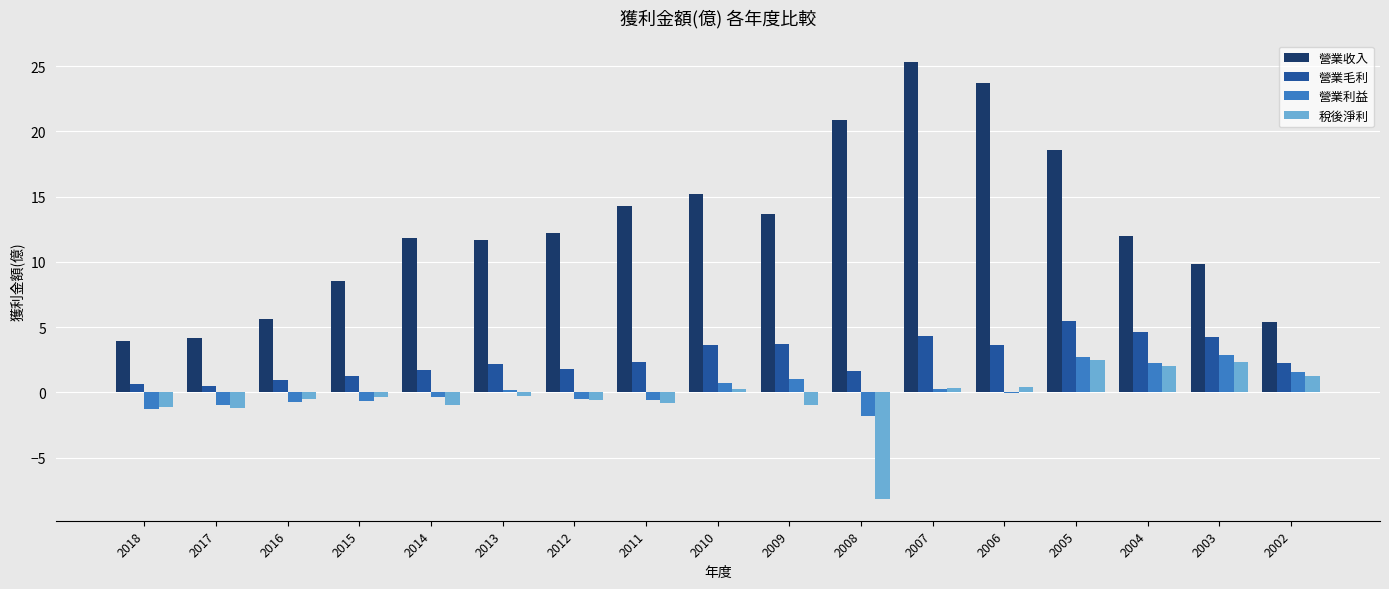

What is the spread (max minus min) of values at 2006?

23.8